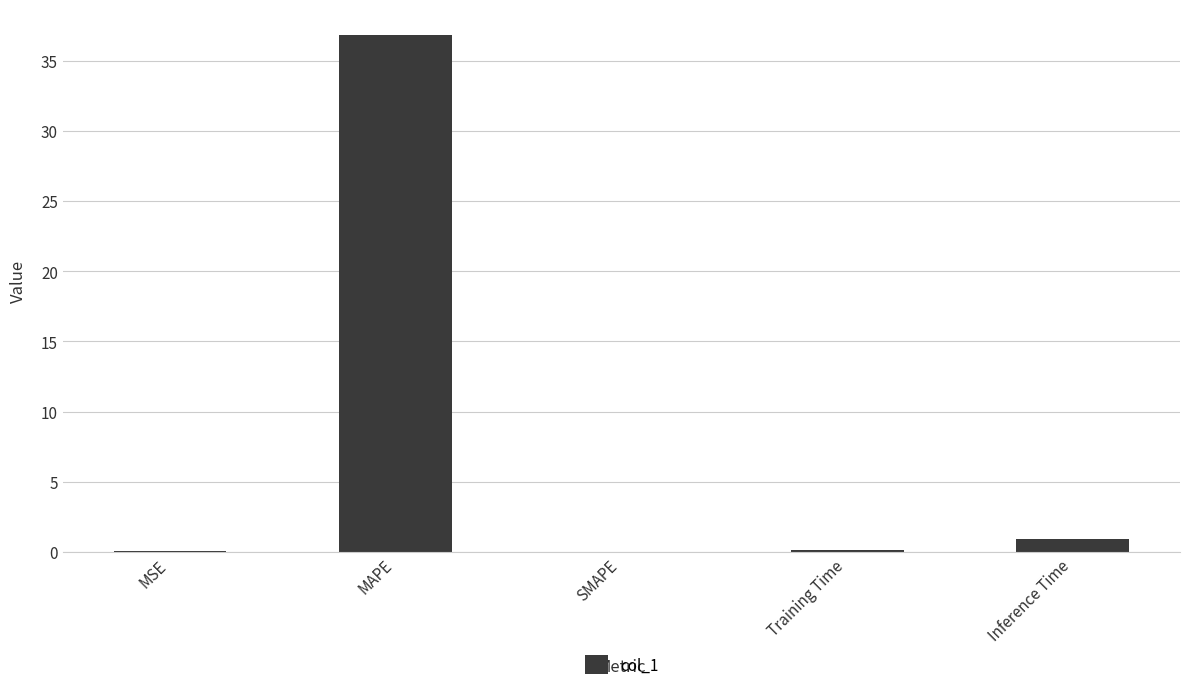

At which label is the value closest to 18?

Inference Time